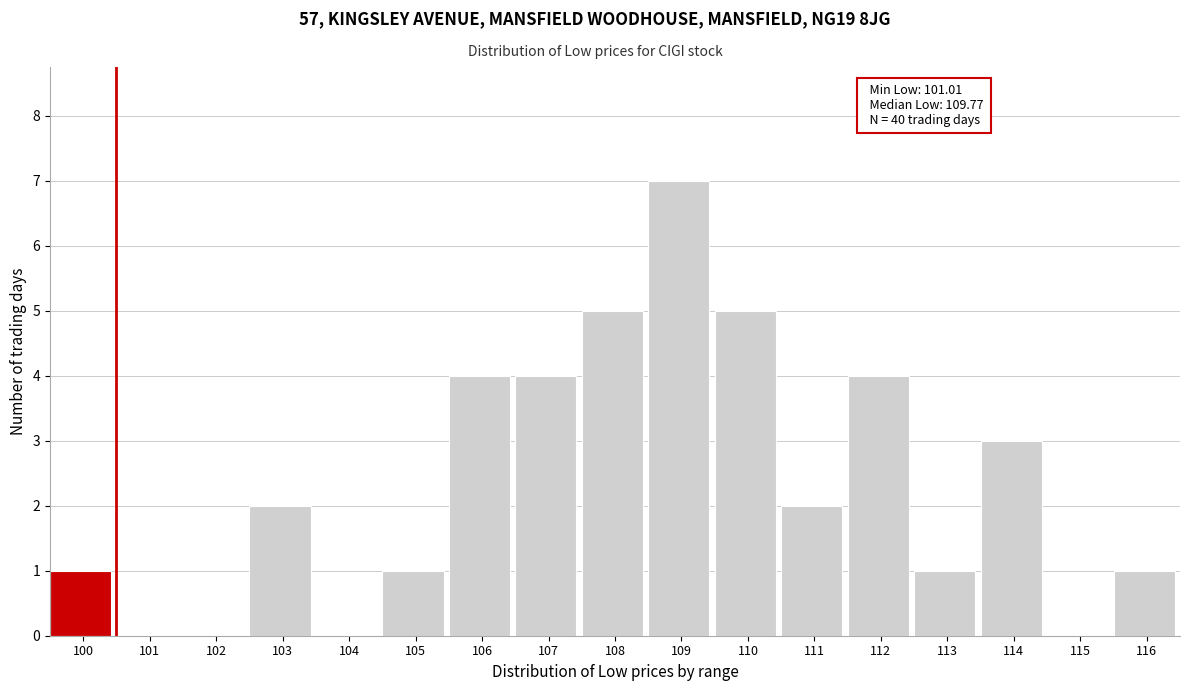

Reading left to right, list all the values displayed in this chart.

100=1	101=0	102=0	103=2	104=0	105=1	106=4	107=4	108=5	109=7	110=5	111=2	112=4	113=1	114=3	115=0	116=1